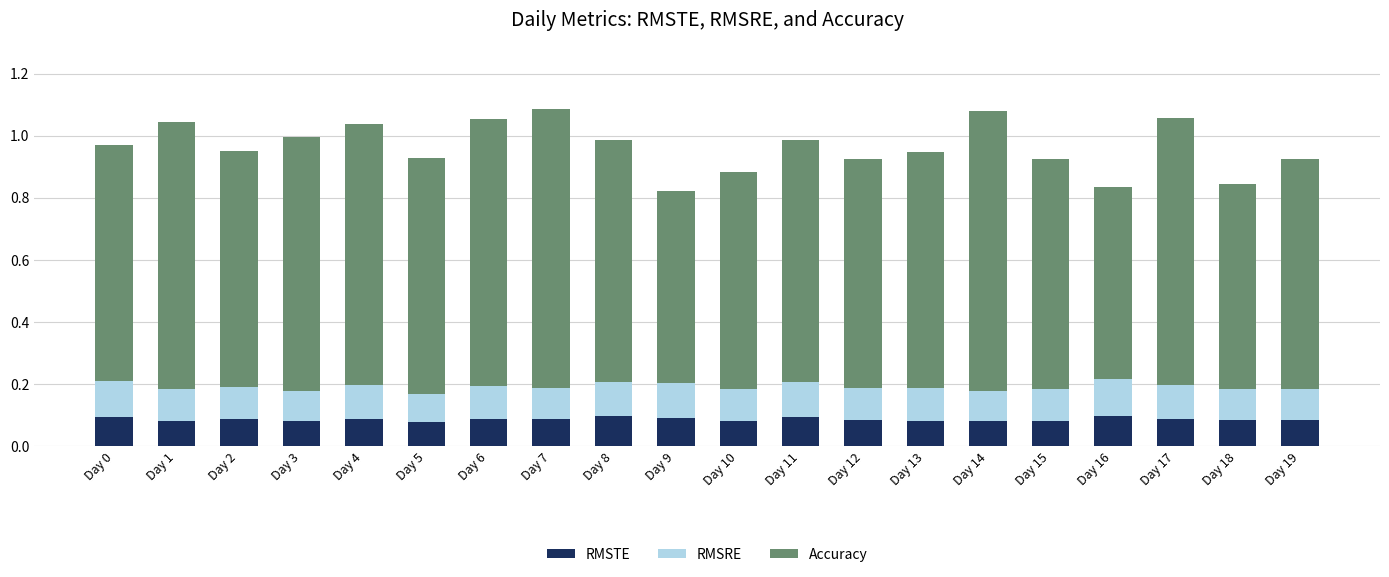

Count the RMSTE values in the range 0 to 1.

20